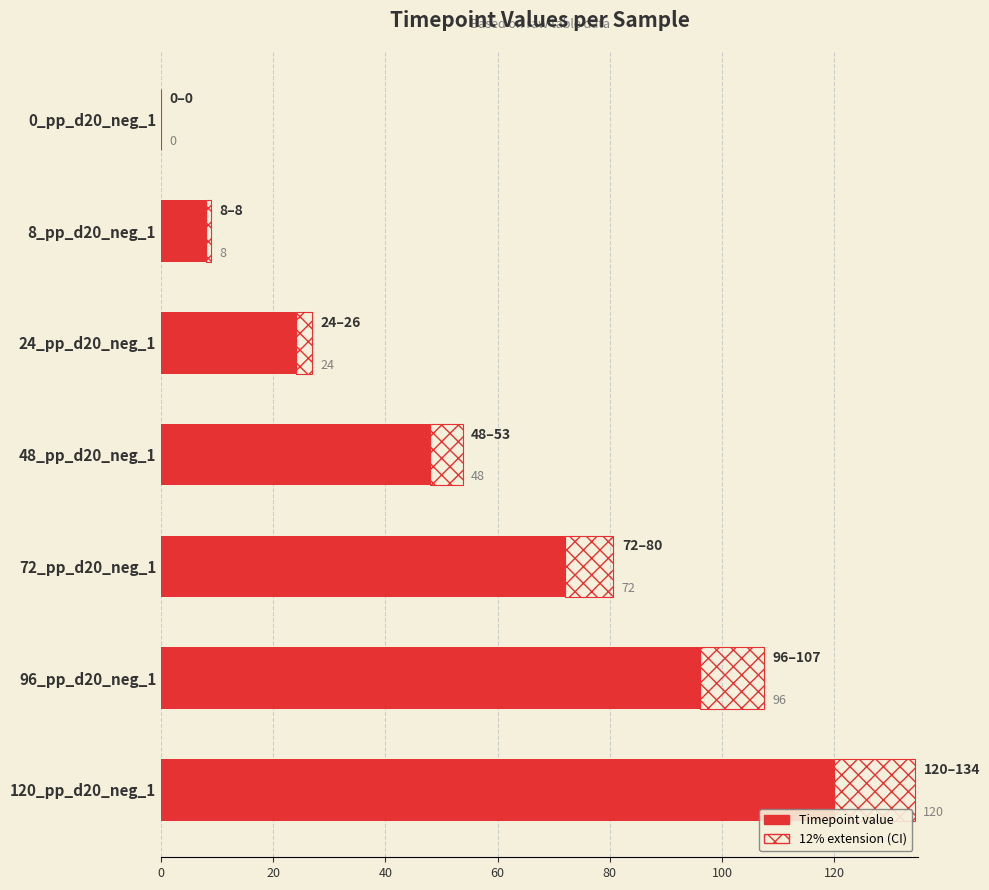

What is the difference between the maximum and second lowest values?

112